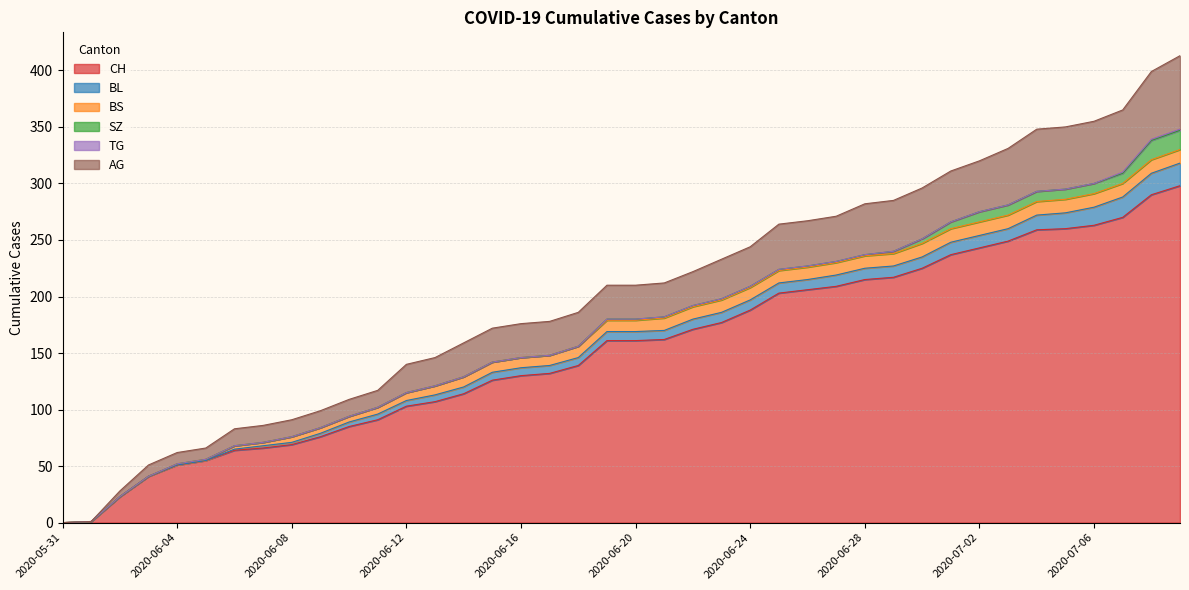

The value of BS at 2020-06-08 is 3. True or false?

False